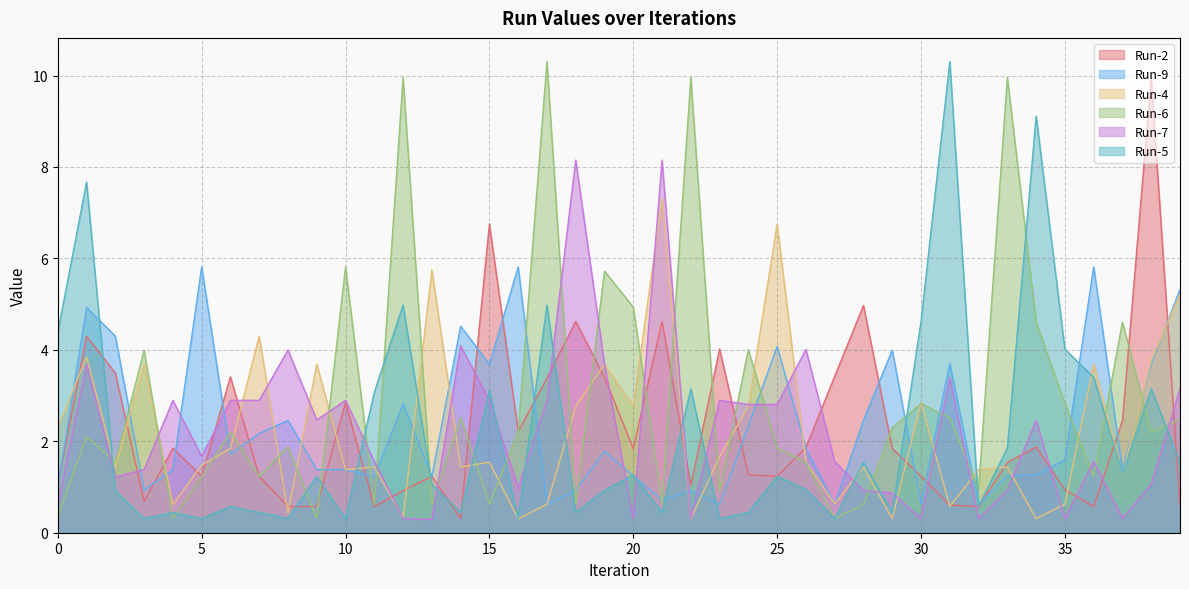

What is the difference between the maximum and minimum values in the Run-9 series?

5.2